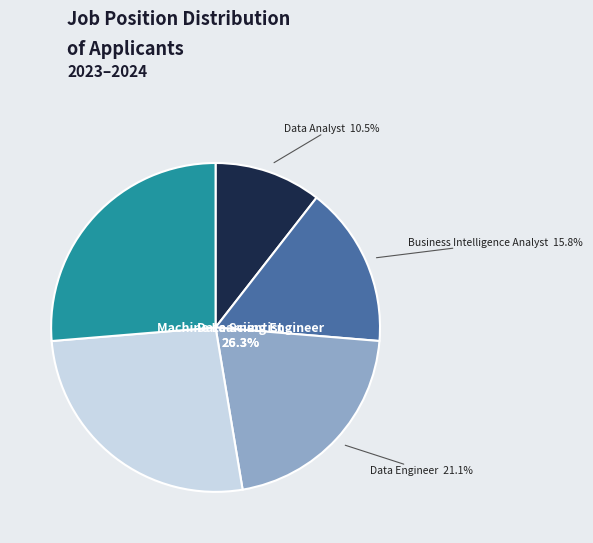

To the nearest percent, what is the average slice percentage?

20%